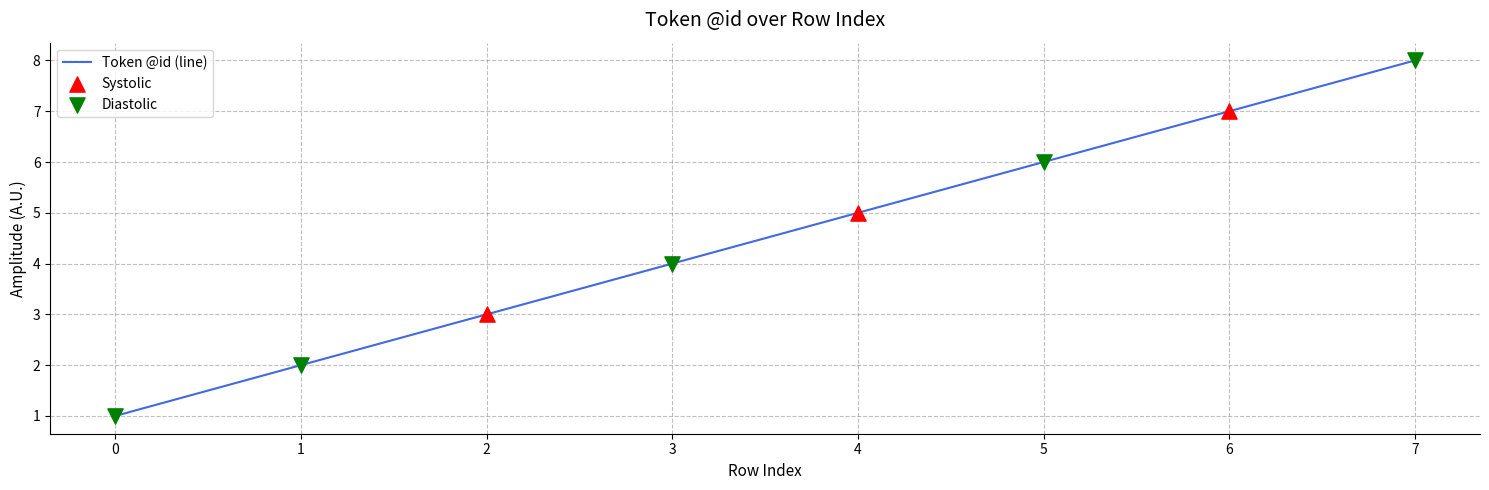

What is the change in value from 0 to 4?

+4